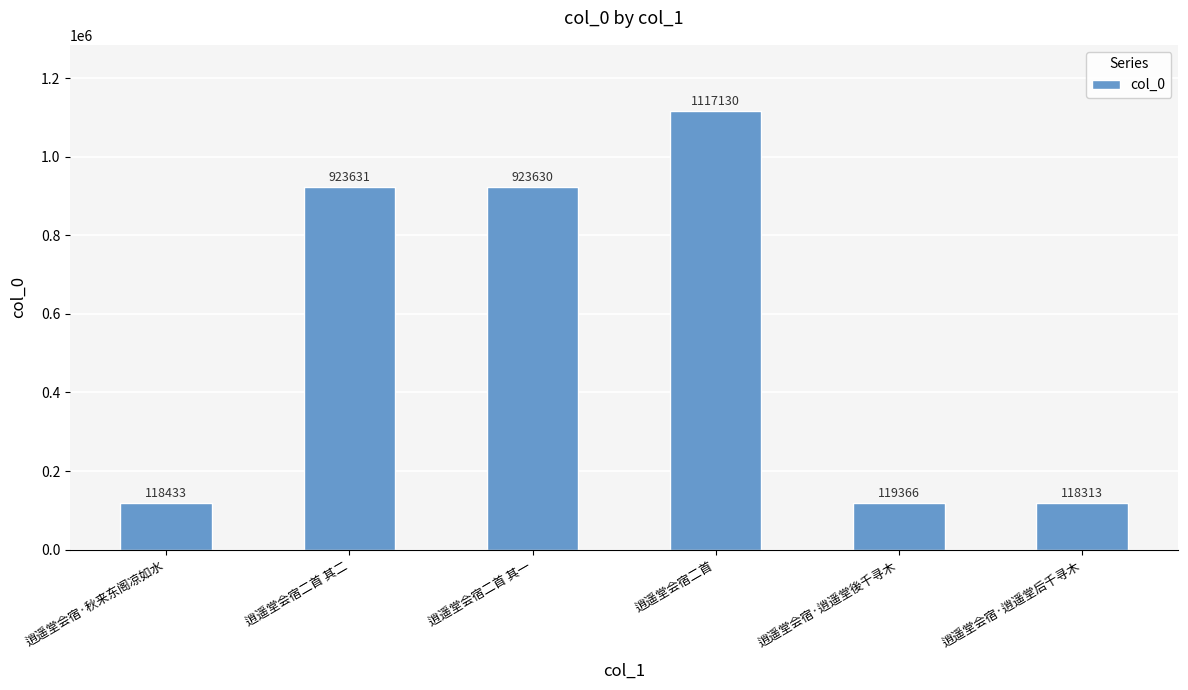

True or false: the data shows 923630 at 逍遥堂会宿二首 其一.

True